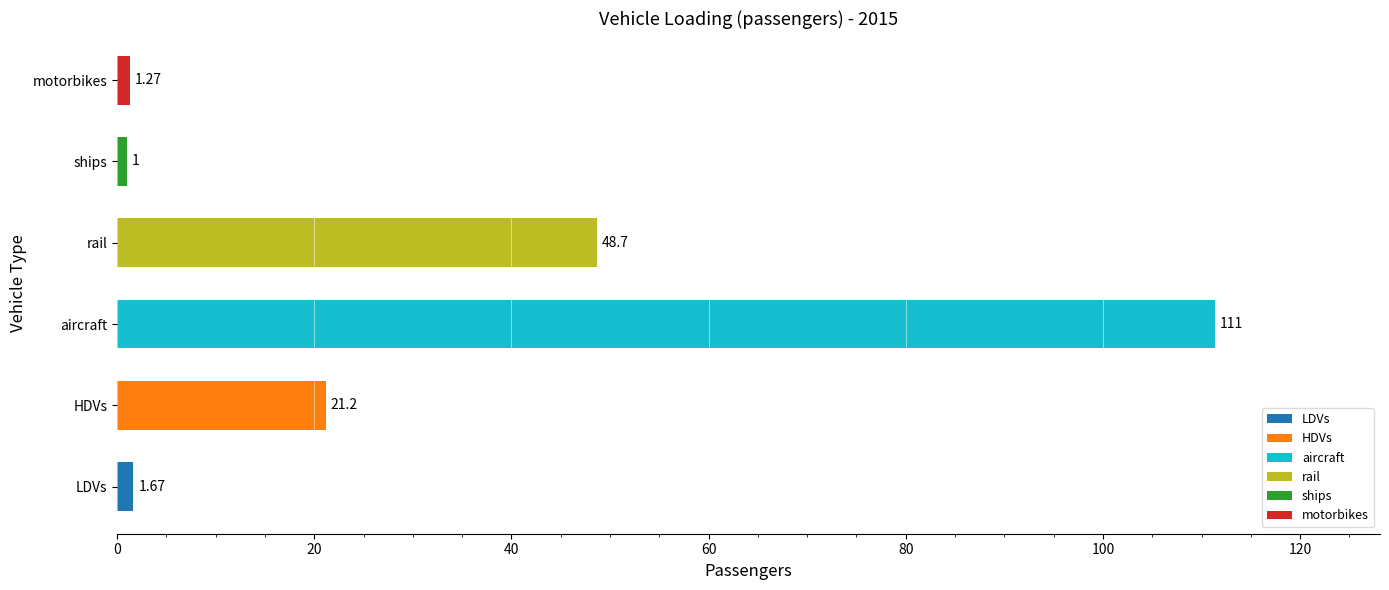

Between aircraft and rail, which is larger?

aircraft